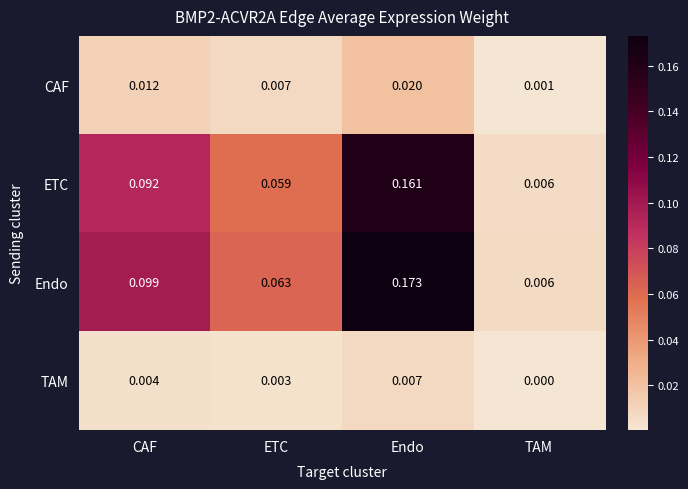

Which series has the widest spread of values?

Endo